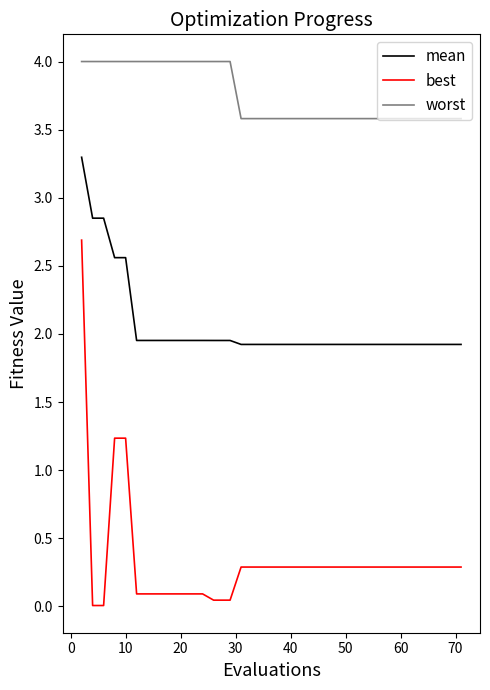

Which series has the widest spread of values?

best